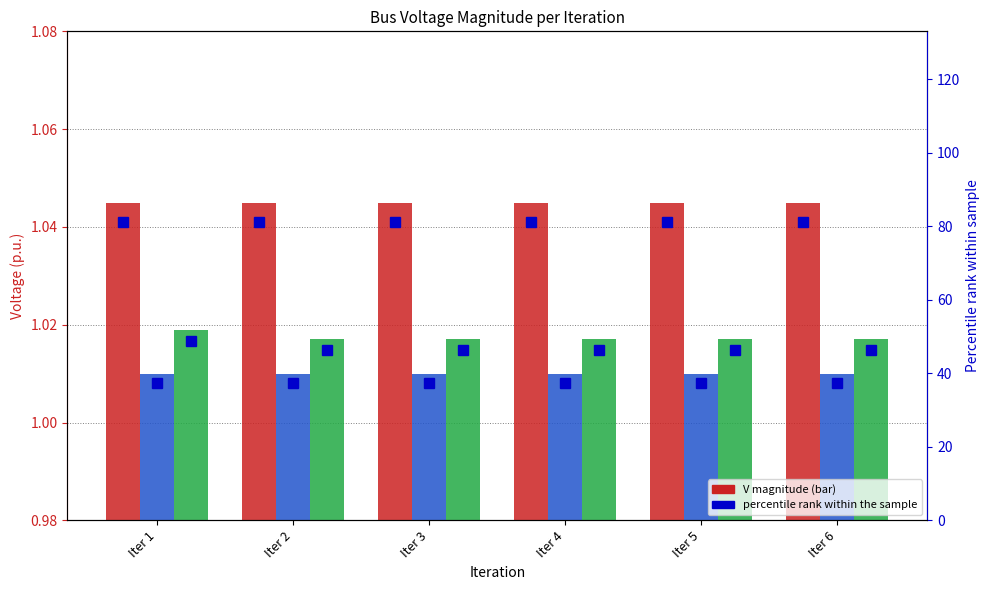

Where is V_bus4 nearest to the value 1?

Iter 2